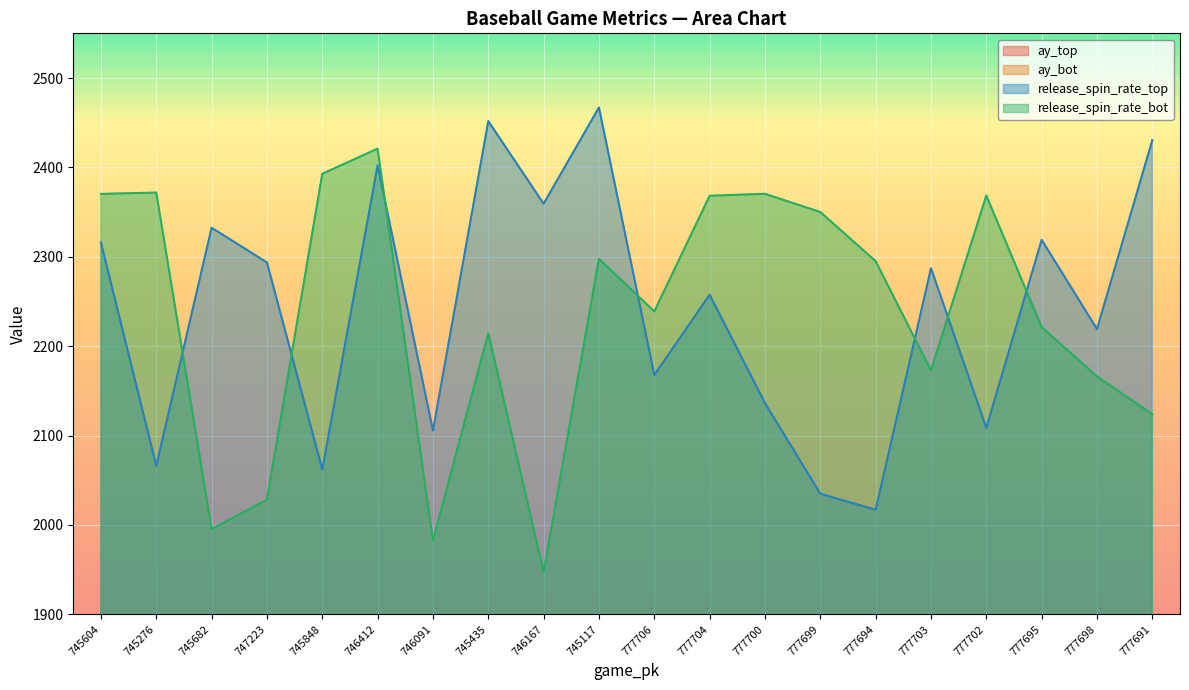

Reading right to left, what are all the values shown in this chart?

ay_top: 777691=30.4	777698=24.9	777695=29.3	777702=26.4	777703=28.6	777694=26.9	777699=27.1	777700=27.2	777704=30.2	777706=28.2	745117=28.9	746167=27.8	745435=27.4	746091=28.0	746412=28.1	745848=29.7	747223=25.7	745682=26.4	745276=27.4	745604=28.5
ay_bot: 777691=29.1	777698=24.9	777695=28.0	777702=27.8	777703=25.8	777694=30.2	777699=29.3	777700=28.8	777704=26.6	777706=26.1	745117=28.9	746167=24.2	745435=29.4	746091=27.0	746412=31.5	745848=32.3	747223=26.7	745682=27.0	745276=25.5	745604=28.0
release_spin_rate_top: 777691=2430.6	777698=2219.1	777695=2319.0	777702=2108.6	777703=2287.2	777694=2017.0	777699=2034.9	777700=2136.4	777704=2257.6	777706=2167.8	745117=2467.1	746167=2359.4	745435=2451.8	746091=2105.6	746412=2402.3	745848=2062.0	747223=2293.7	745682=2332.5	745276=2066.1	745604=2316.0
release_spin_rate_bot: 777691=2123.8	777698=2166.2	777695=2221.3	777702=2368.5	777703=2172.9	777694=2295.1	777699=2350.1	777700=2370.4	777704=2368.3	777706=2238.9	745117=2297.8	746167=1947.3	745435=2214.5	746091=1982.6	746412=2421.0	745848=2392.9	747223=2028.3	745682=1995.4	745276=2371.9	745604=2370.4